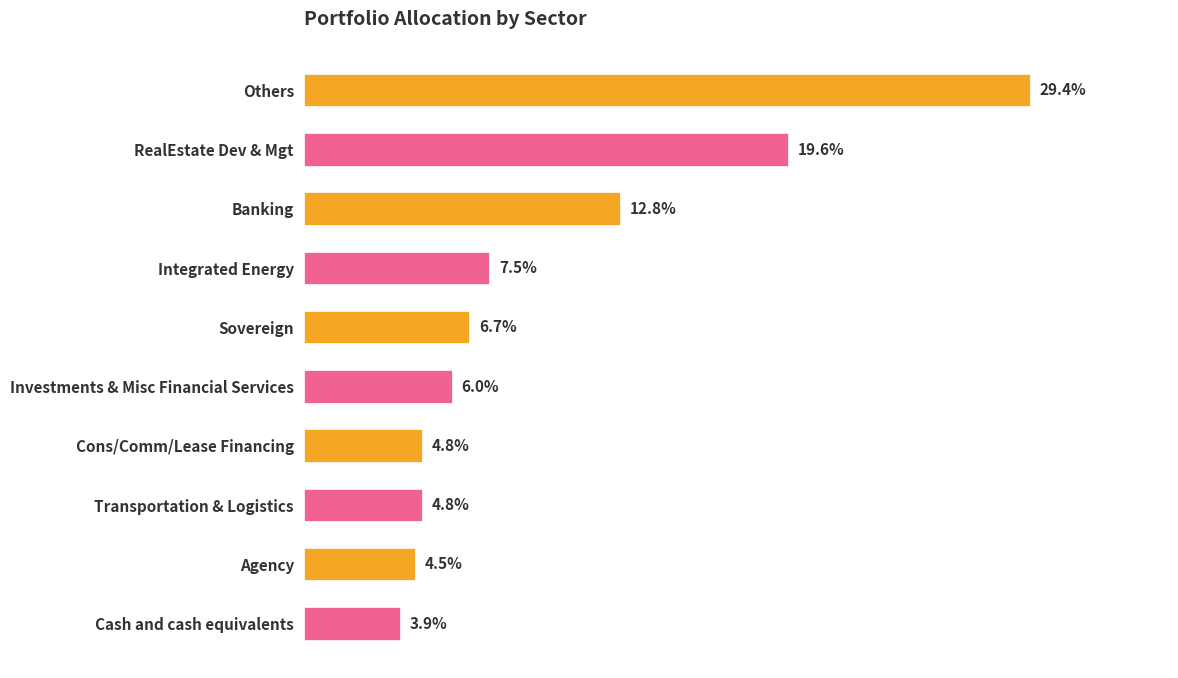

What is the label of the 1st bar from the top?

Others